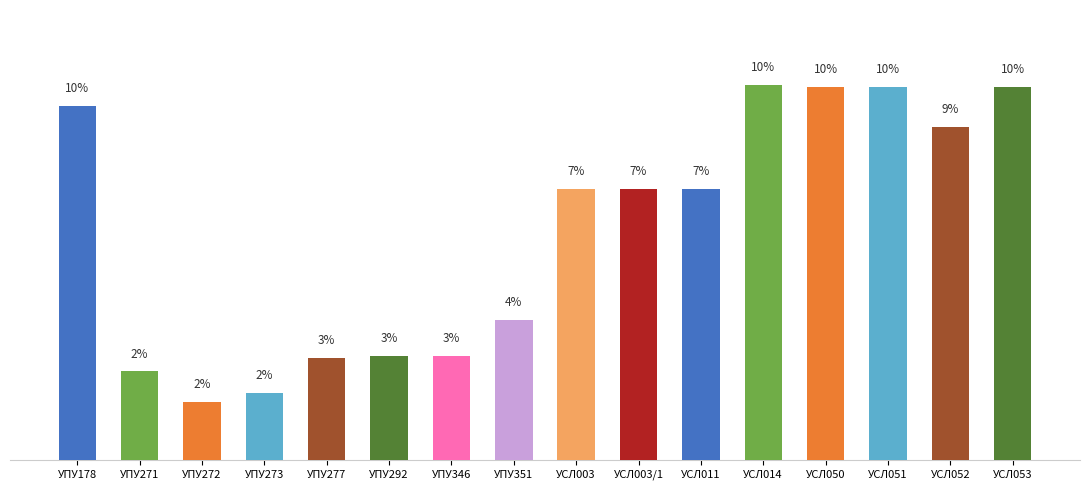

Are the bars horizontal?

No